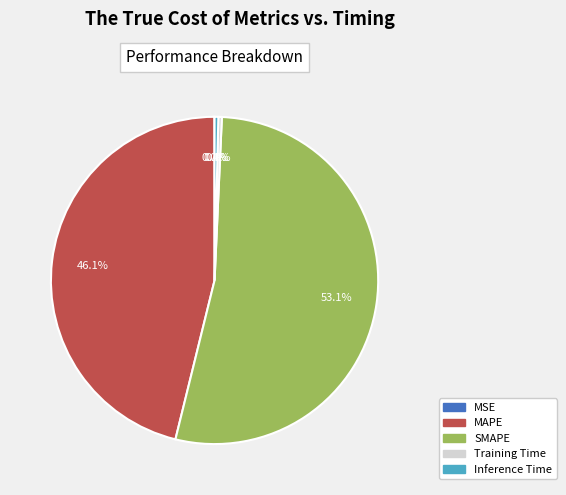

How much of the chart is everything except MAPE?

53.9%